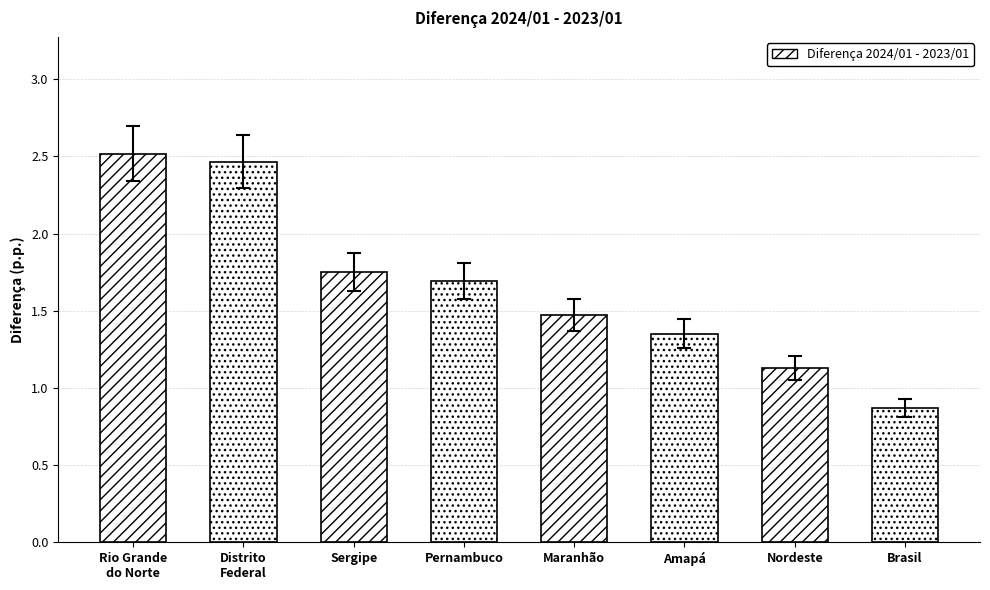

Approximately how many times larger is the value at Rio Grande
do Norte compared to Maranhão?

1.7